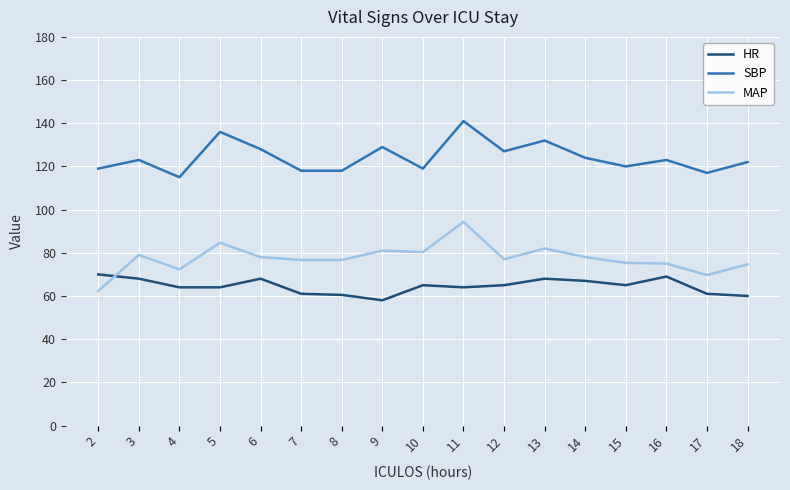

How many lines are shown in the chart?

3